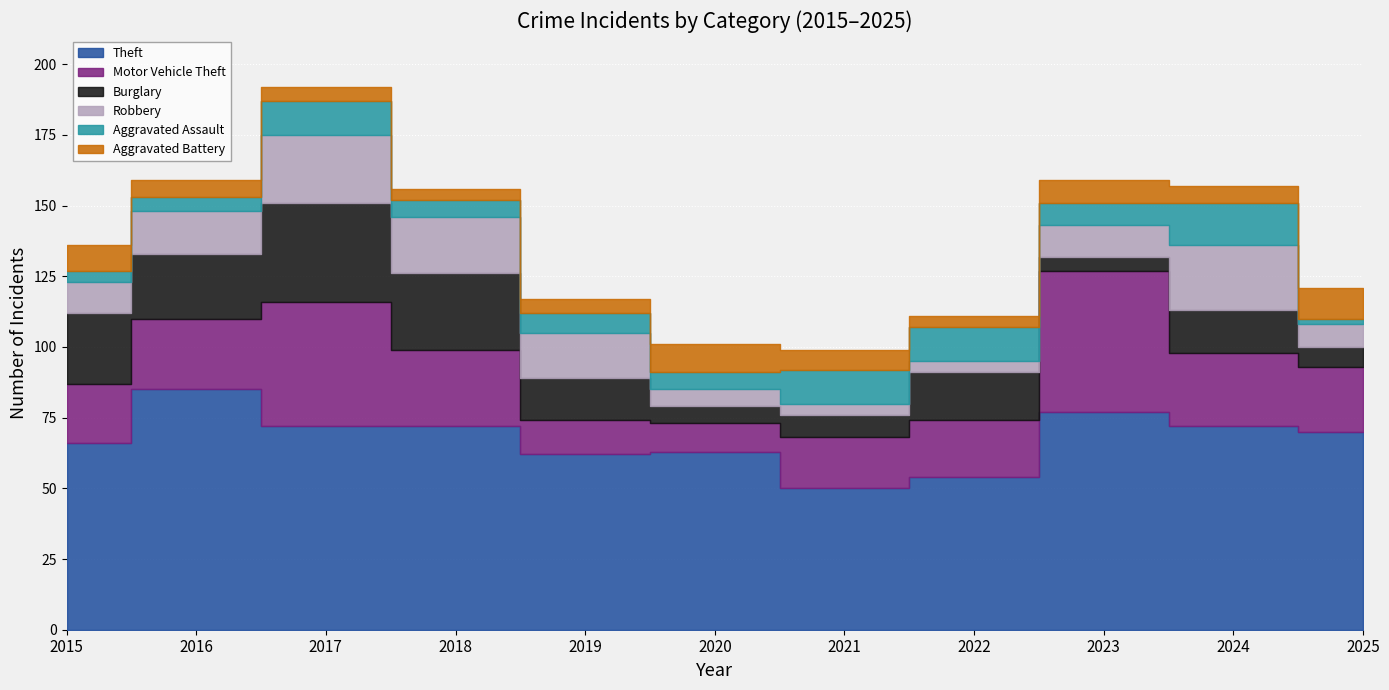

What is the smallest value displayed?

2